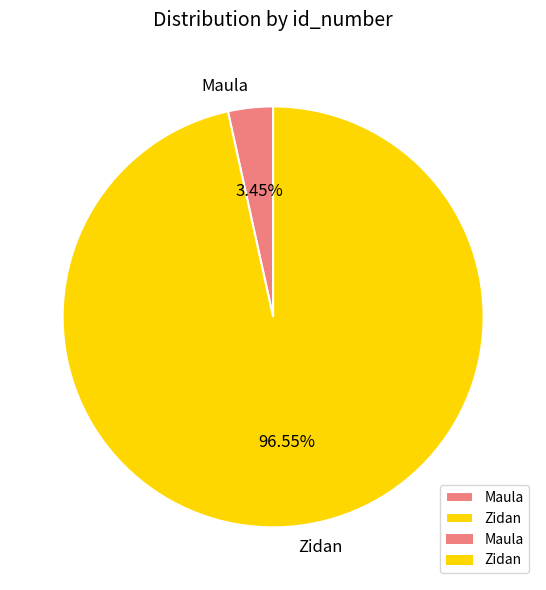

To the nearest percent, what is the average slice percentage?

50%